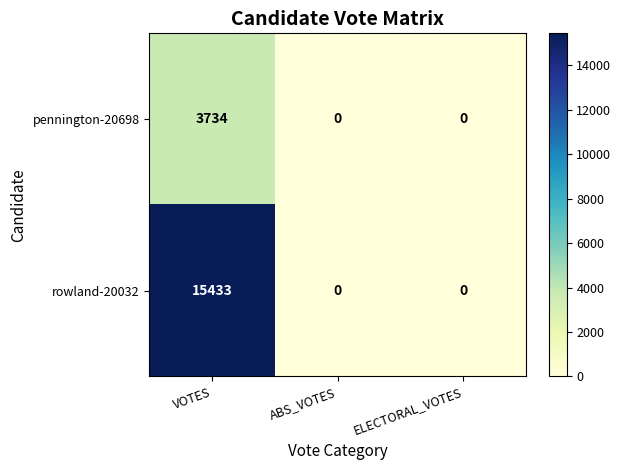

The value of rowland-20032 at ABS_VOTES is 0. True or false?

True